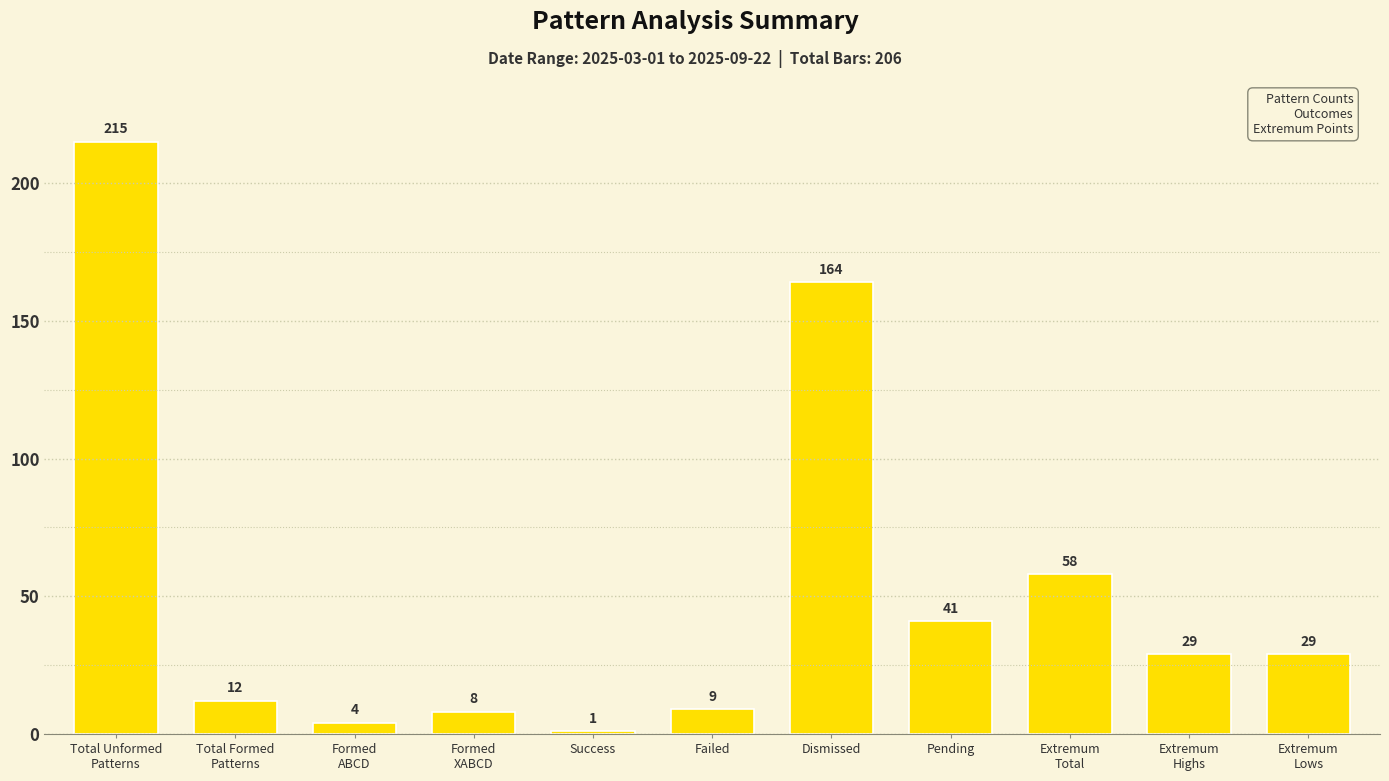

What is the smallest value displayed?

1